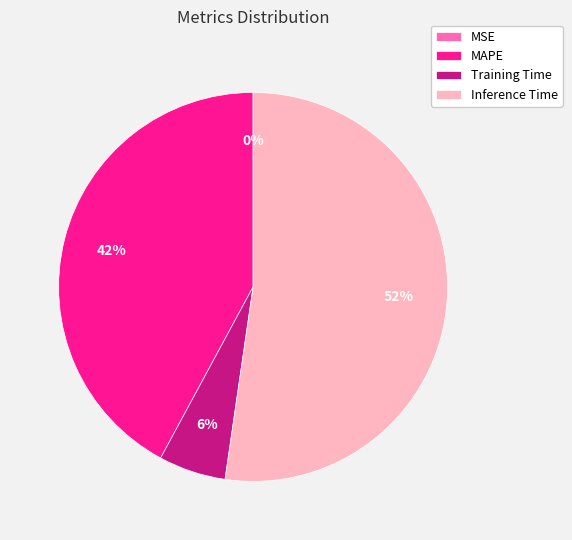

Which category has the biggest portion of the pie?

Inference Time